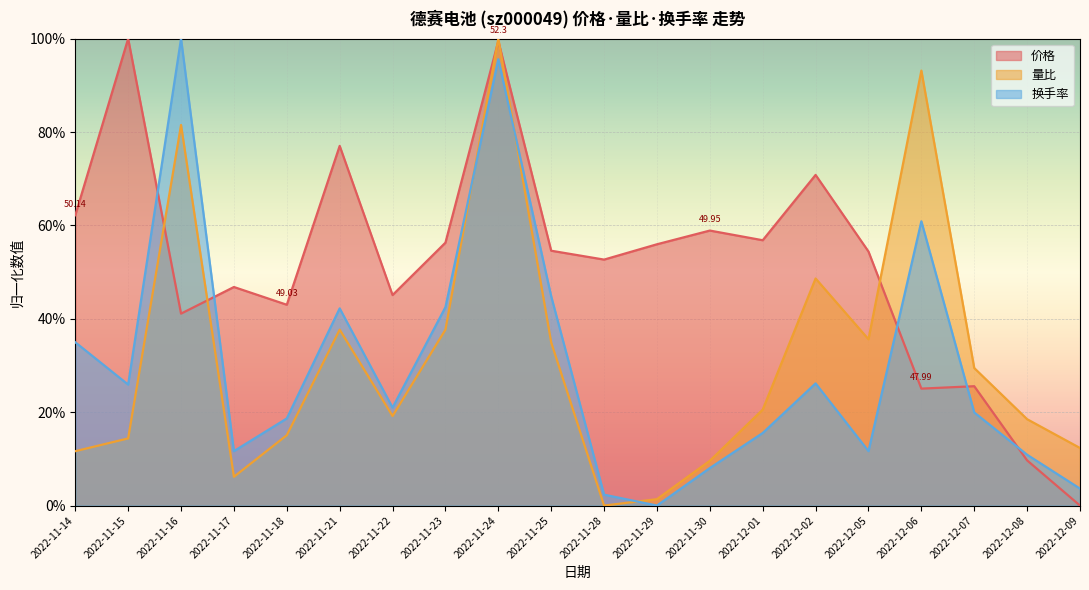

What is the difference between the highest and lowest values at 2022-11-28?

0.5